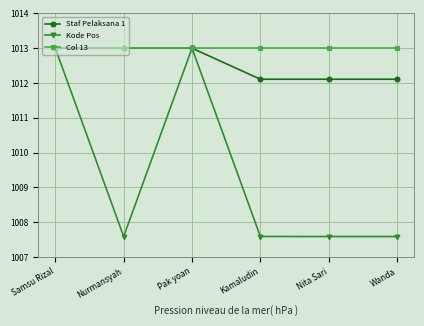

What is the label of the 2nd point from the right?

Nita Sari